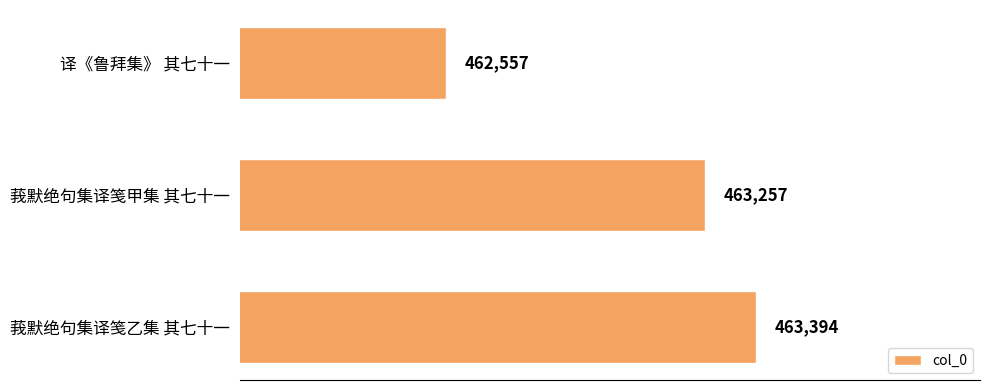

What is the minimum value shown in the chart?

462557